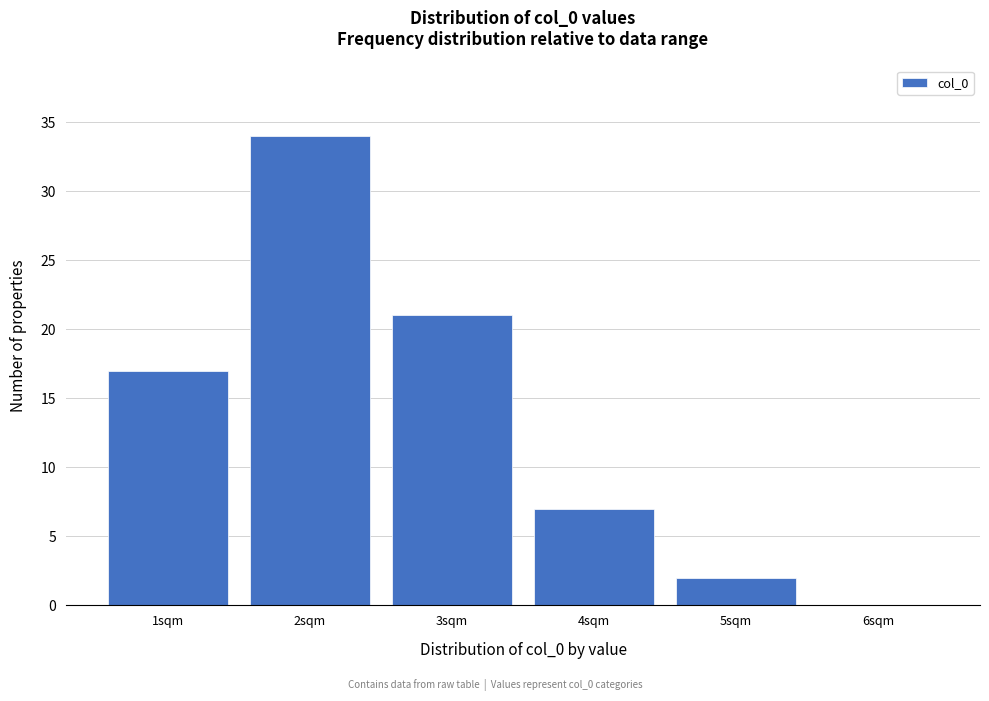

Which range on the x-axis has the tallest bar?

1.5 to 2.5